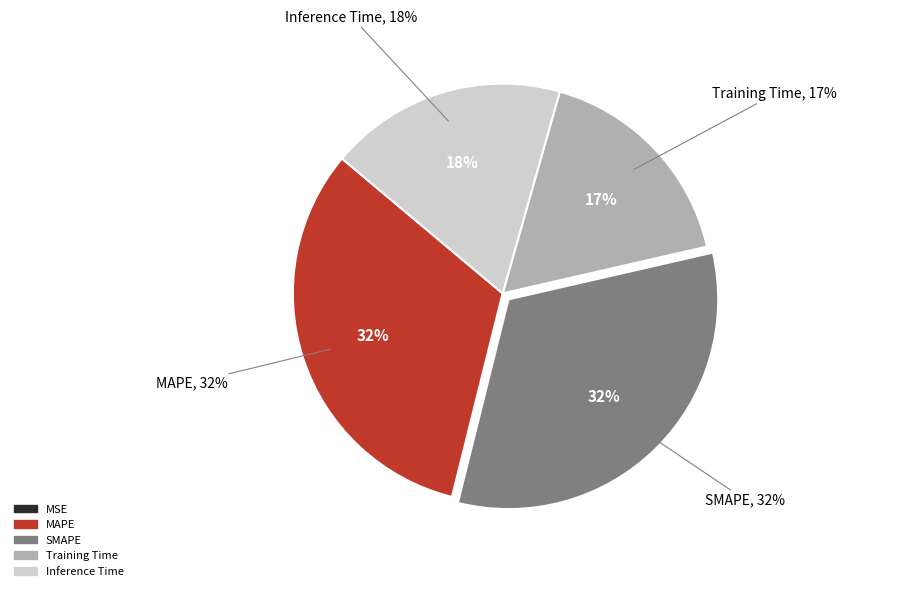

To the nearest percent, what is the average slice percentage?

20%